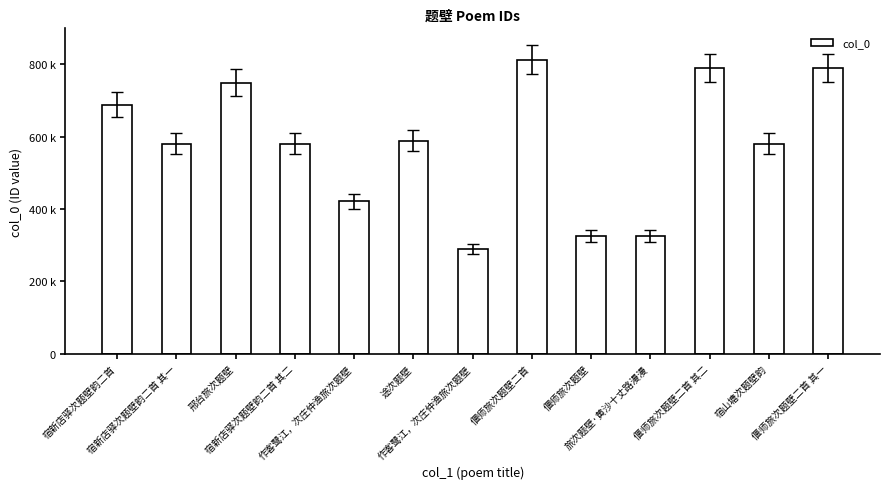

Are the bars horizontal?

No